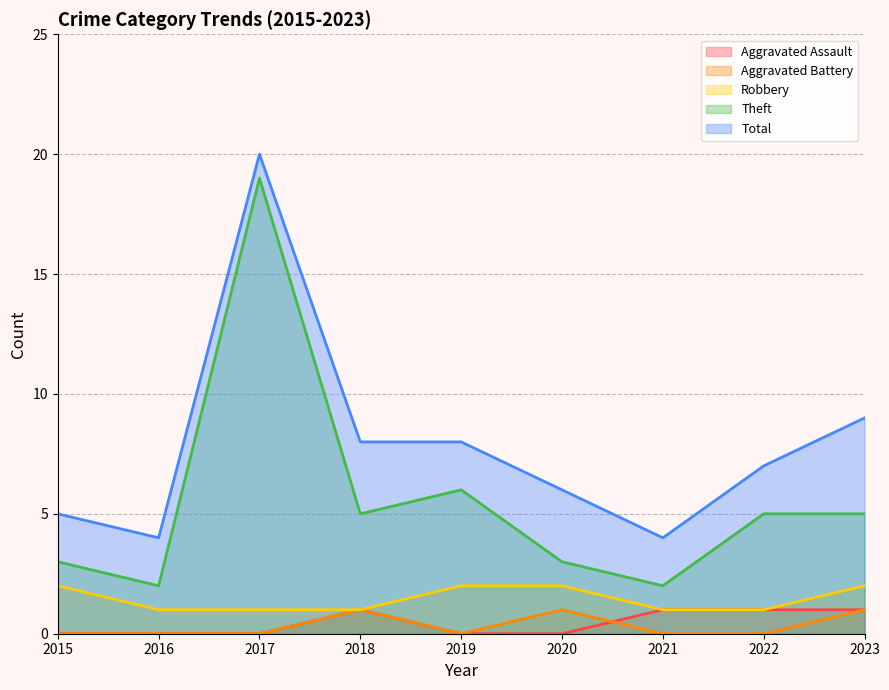

Is it true that Robbery equals 1 at 2022?

True